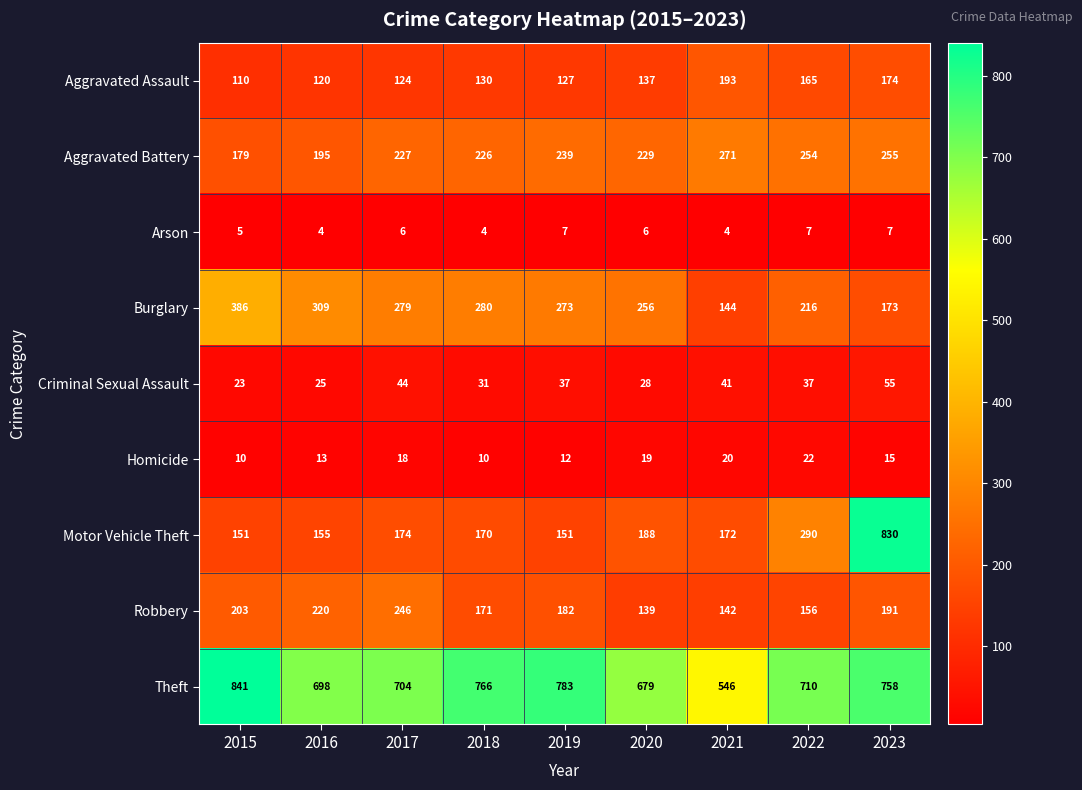

At which category is the sum across all series the highest?

2023